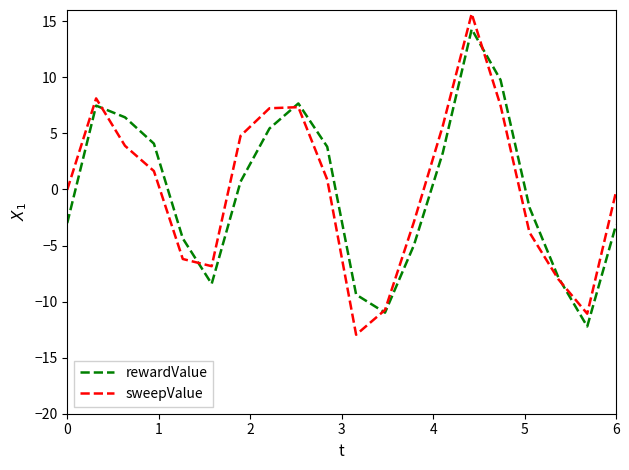

Which series has the largest range (max minus min)?

sweepValue